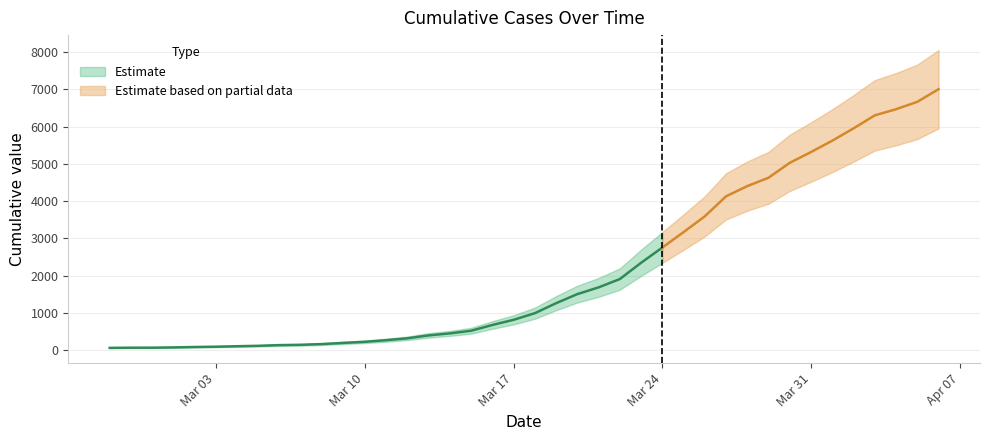

Reading left to right, extract all data points from this chart.

64	68	69	76	87	95	108	119	138	146	166	197	226	269	320	398	452	523	677	816	993	1261	1505	1686	1909	2345	2754	3168	3592	4129	4403	4628	5028	5317	5622	5952	6301	6466	6664	7003